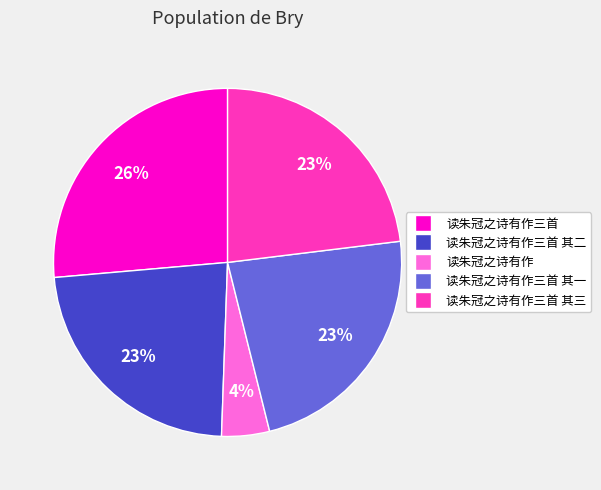

To the nearest percent, what is the average slice percentage?

20%